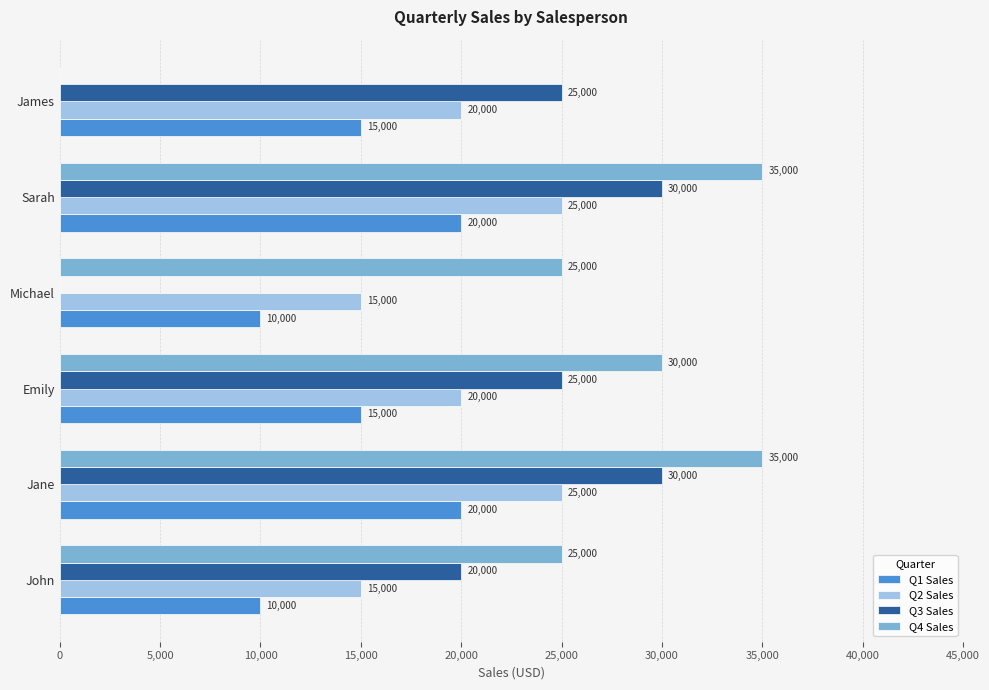

What is the total value across all series at Michael?

50000